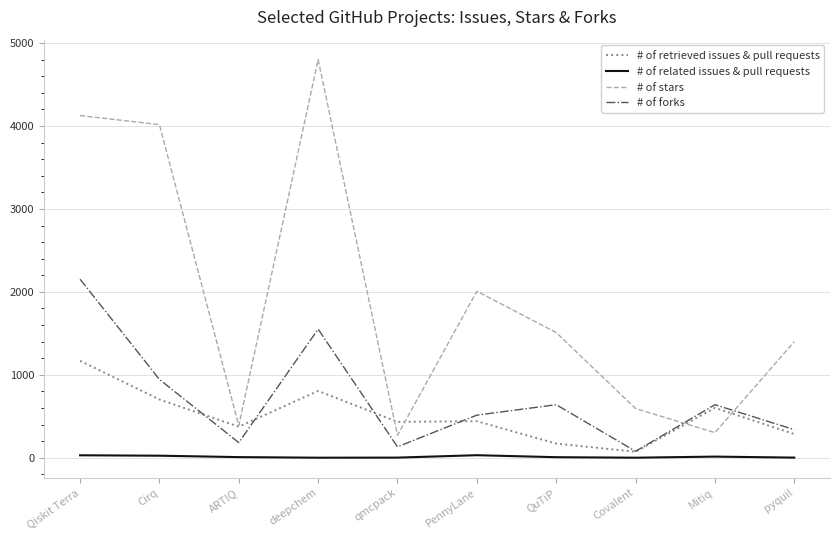

Which label corresponds to the largest value in the chart?

deepchem